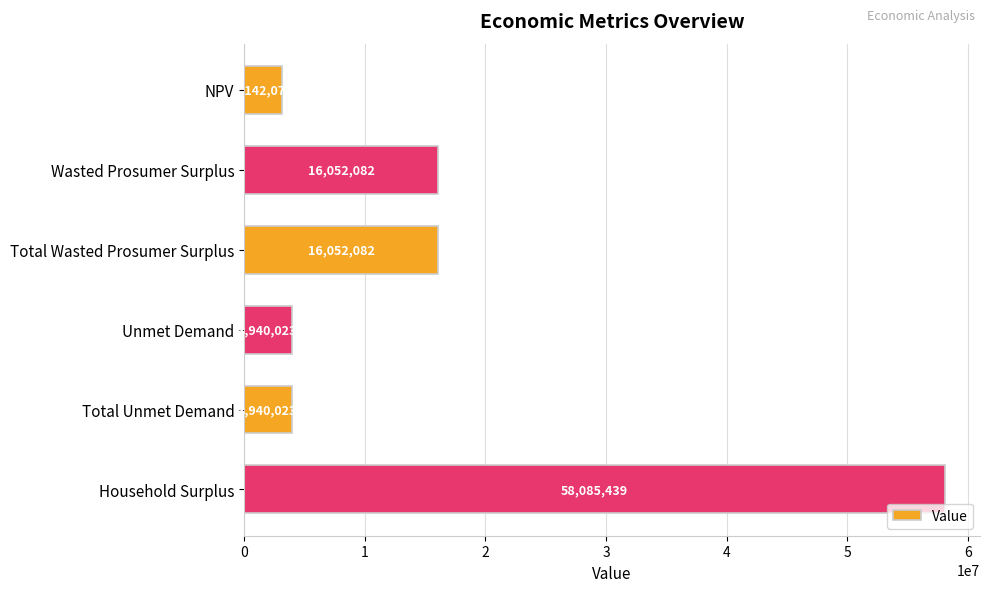

What value does the data have at Total Unmet Demand?

3940022.8